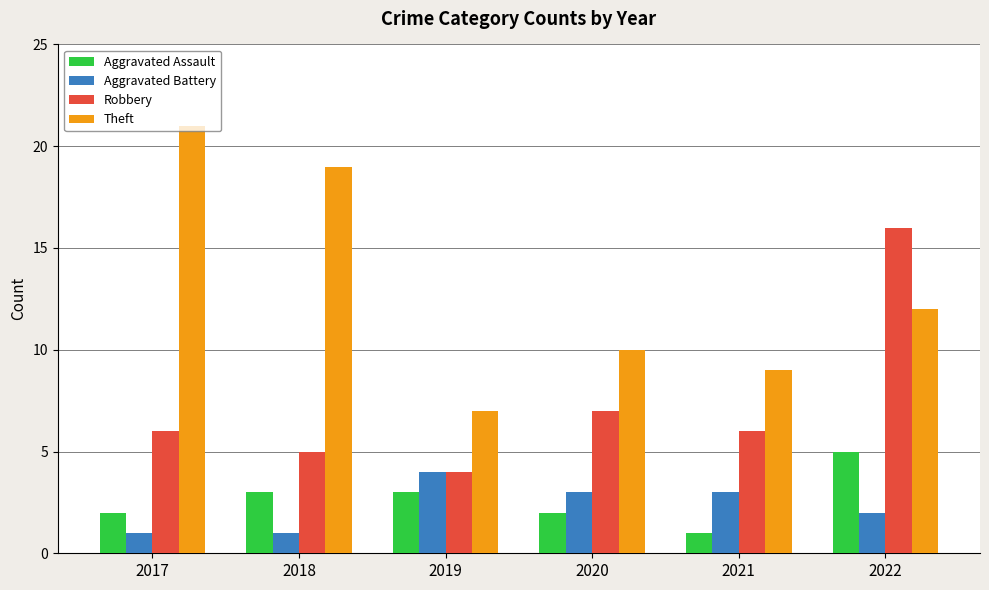

At which label does Theft reach its minimum?

2019